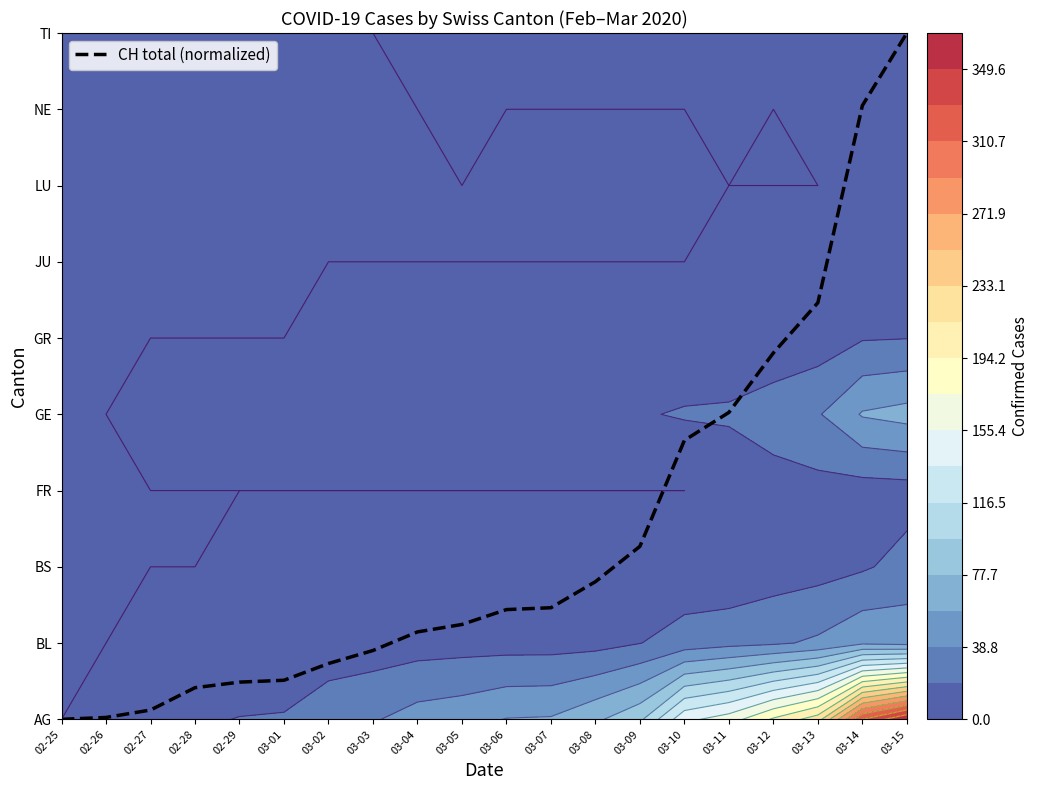

What is the average value?

2.4